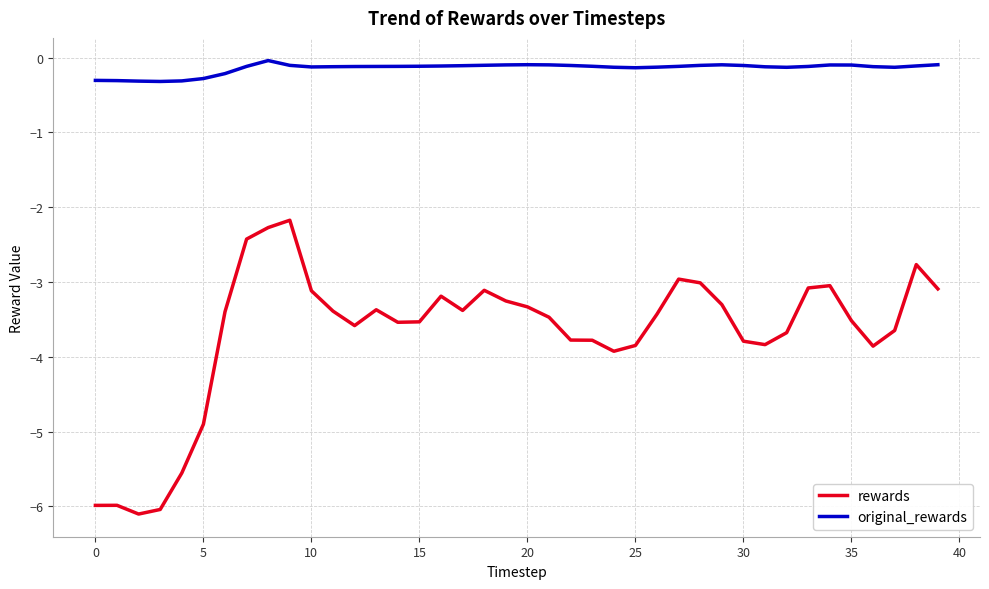

What is the difference between the maximum and minimum values in the original_rewards series?

0.3